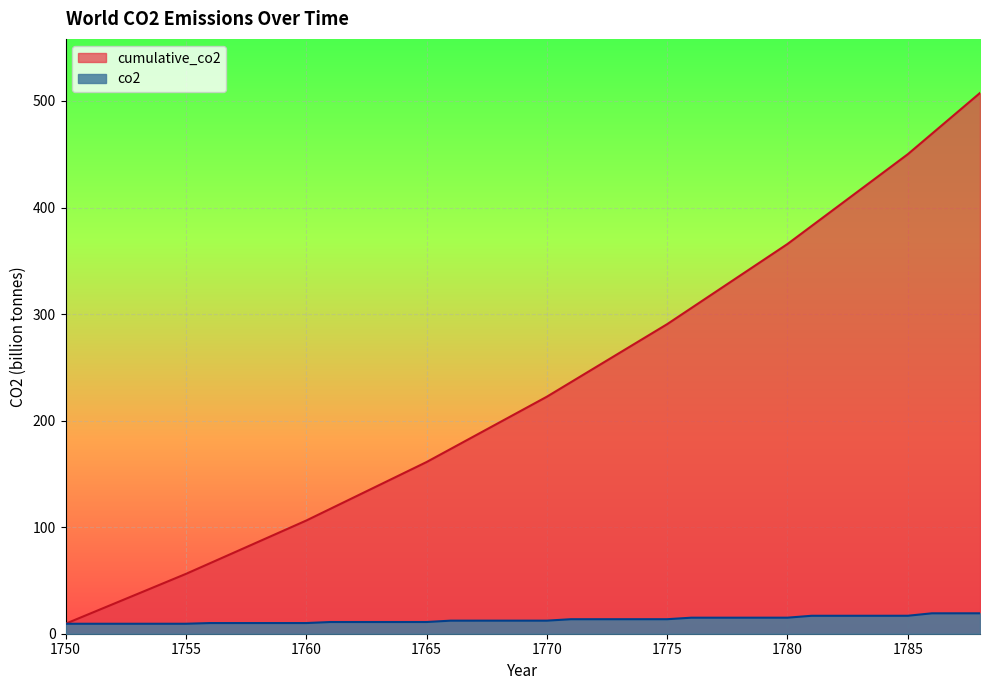

Is it true that coal_co2 equals 161.1 at 1765?

True